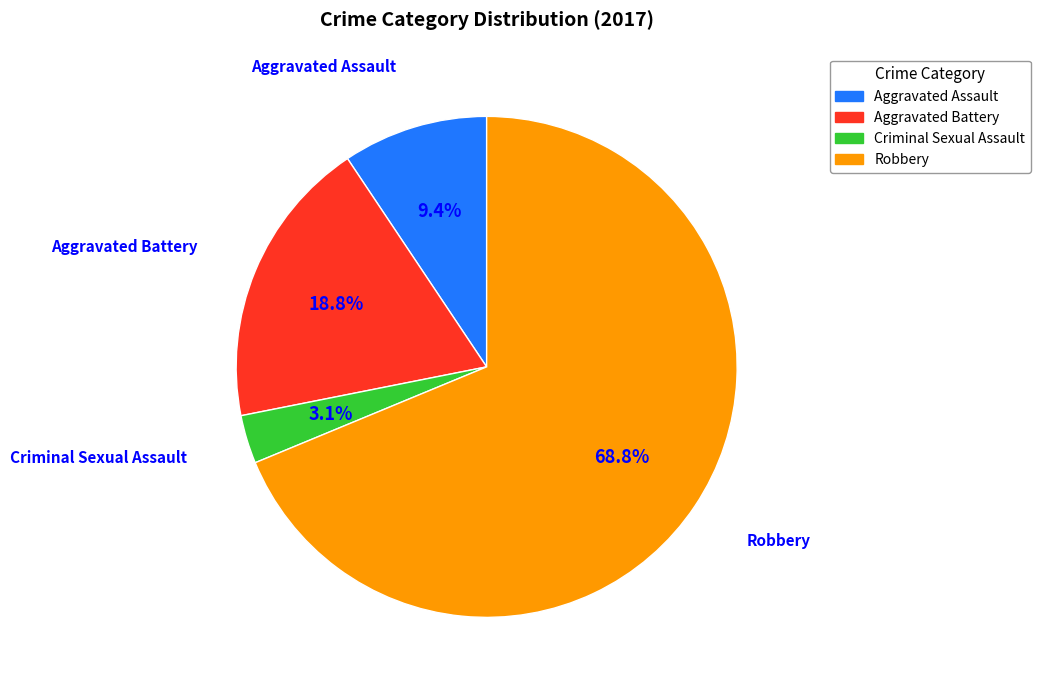

Is it true that Aggravated Assault is 9% of the pie?

True